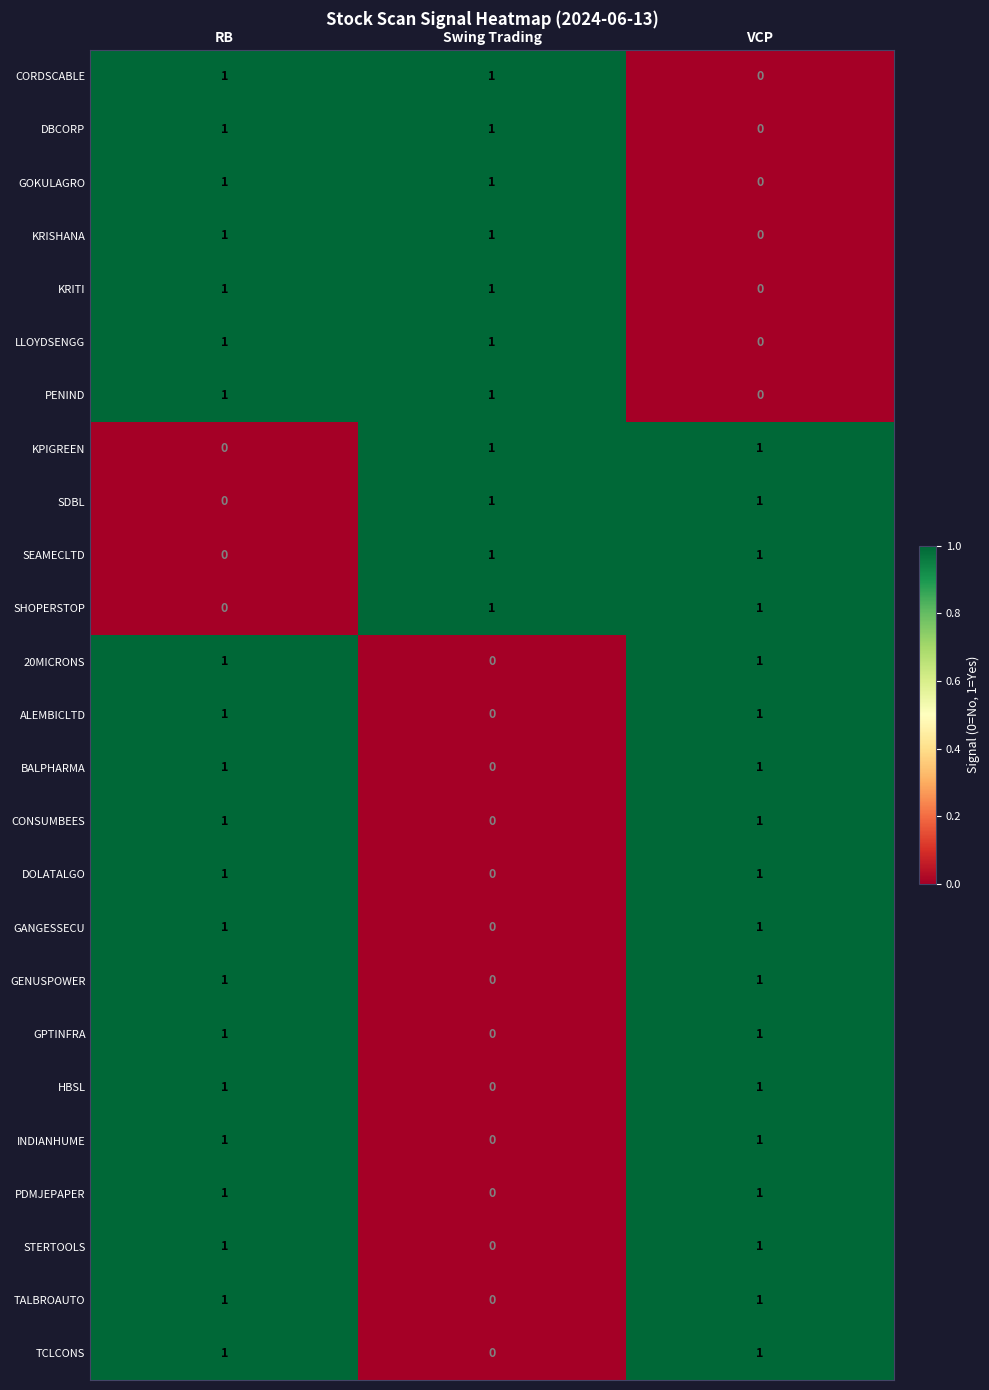

True or false: SHOPERSTOP has a value of 0 at RB.

True